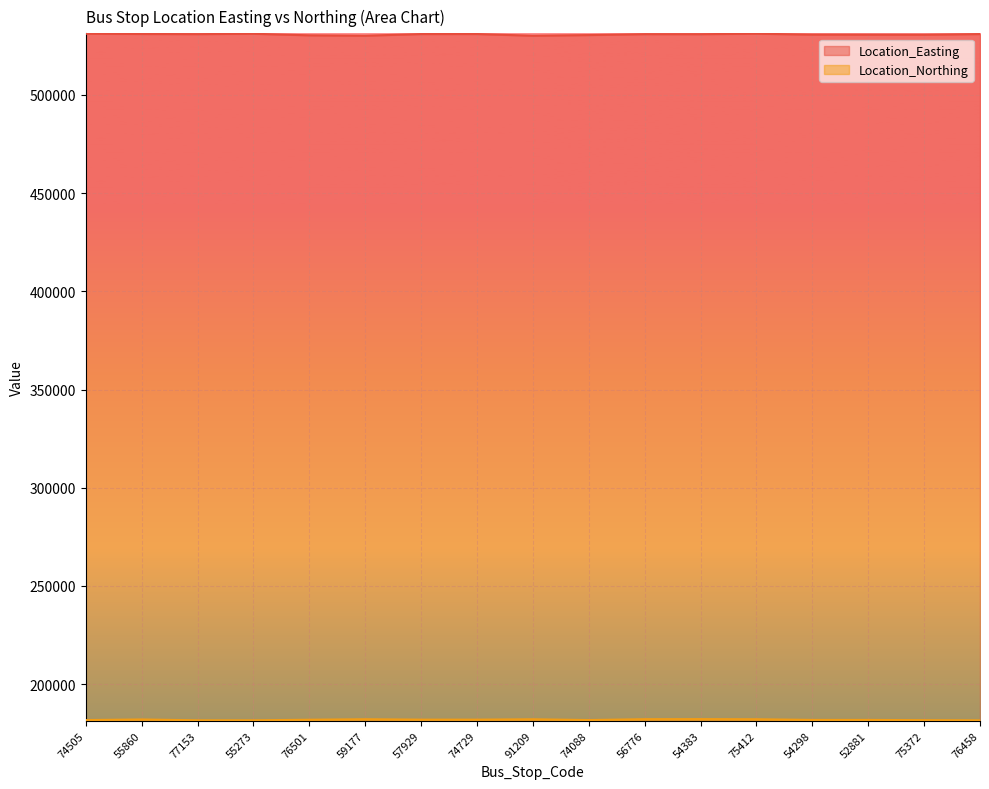

The Location_Northing series shows 55764 at 74088. True or false?

False